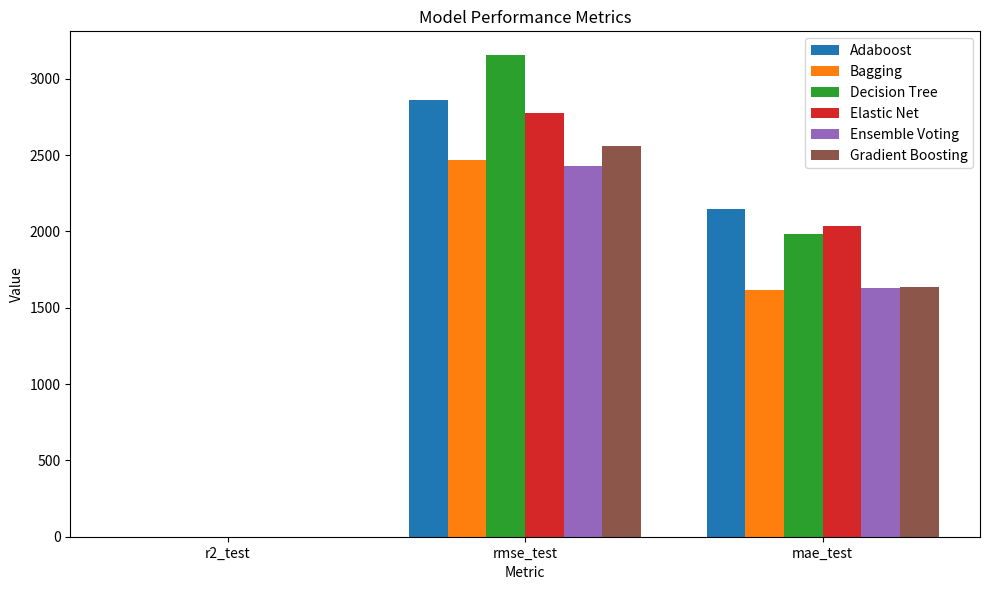

What is the total value across all series at r2_test?

2.3